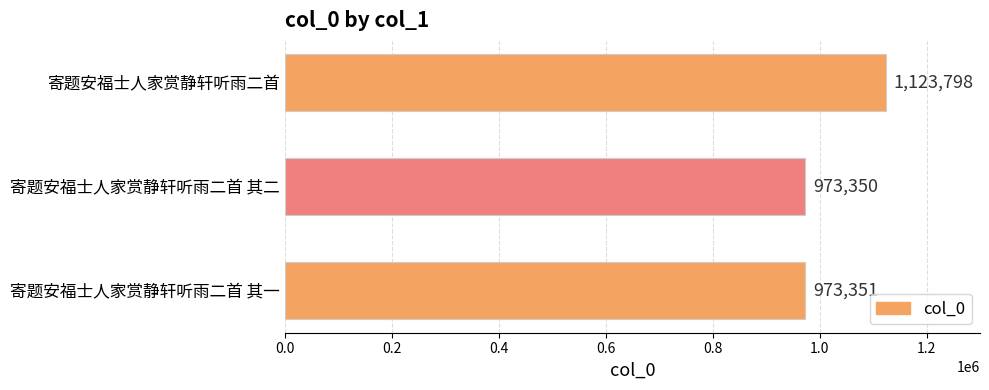

True or false: the data shows 450435 at 寄题安福士人家赏静轩听雨二首.

False